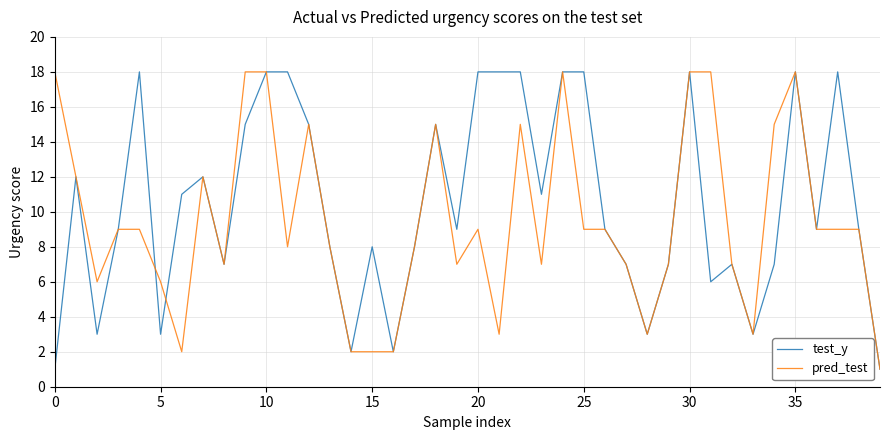

Which series has the largest total across all categories?

test_y